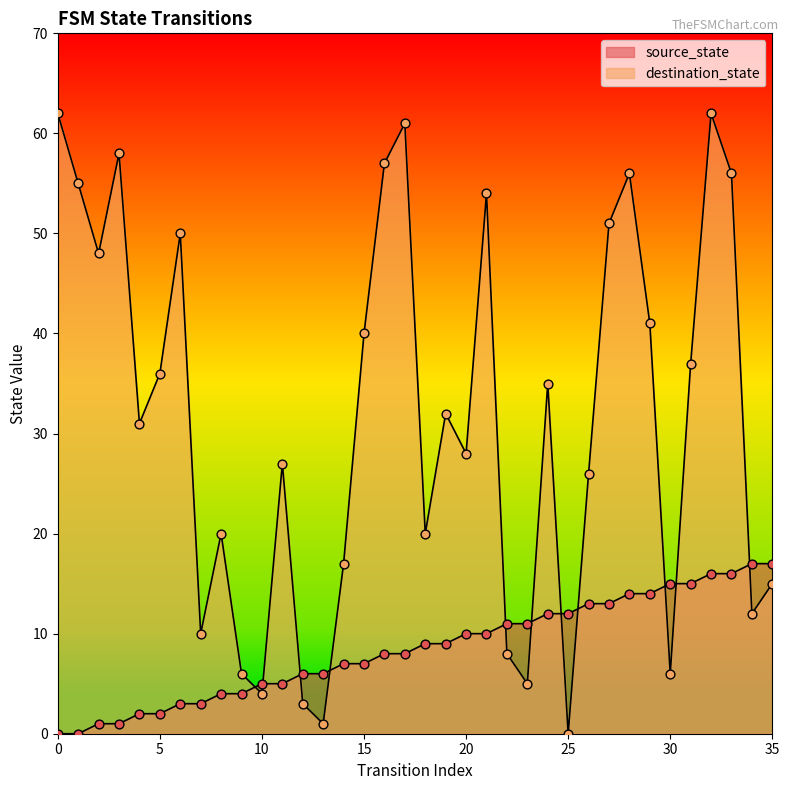

At how many categories does at least one series exceed 9?

32